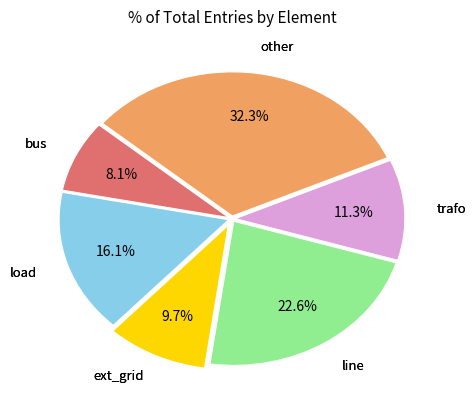

Is there a majority slice in this chart?

No